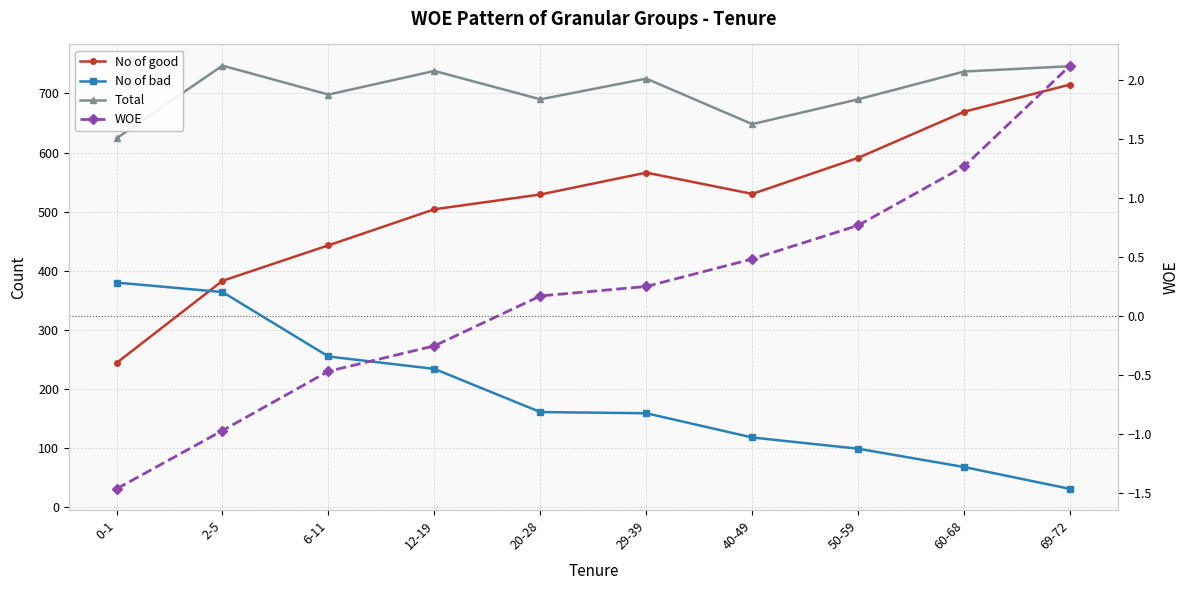

At 29-39, list the series in order from smallest to largest.

WOE, No of bad, No of good, Total